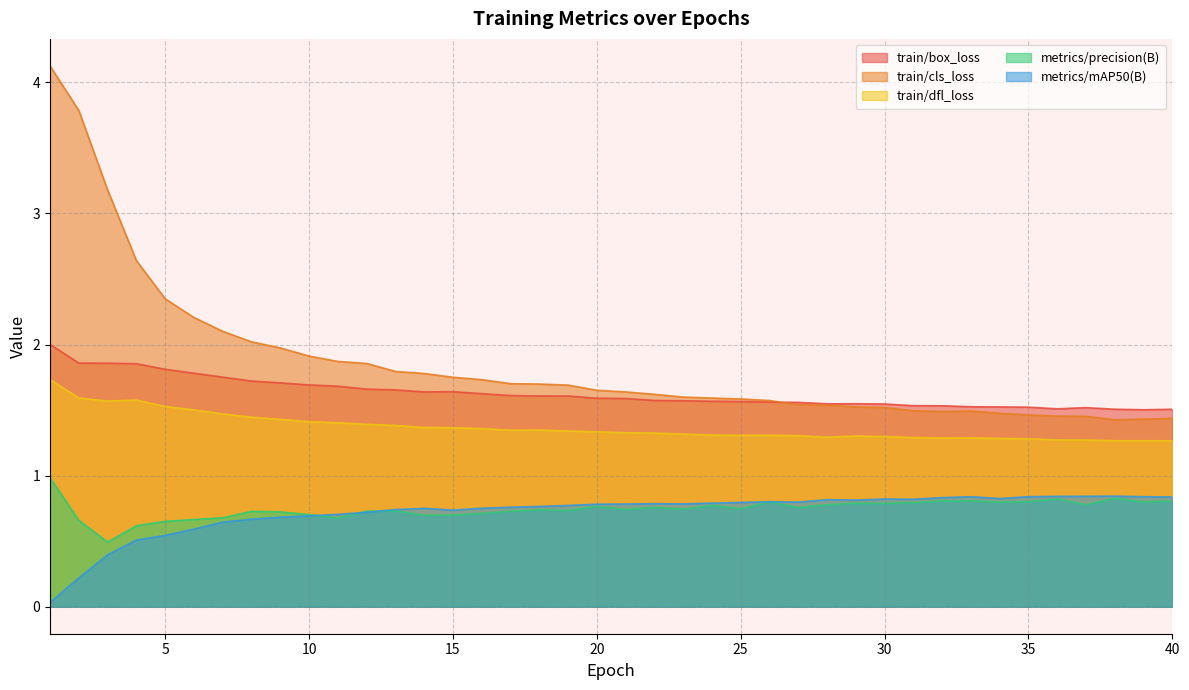

Between 18 and 19, which is larger?

19